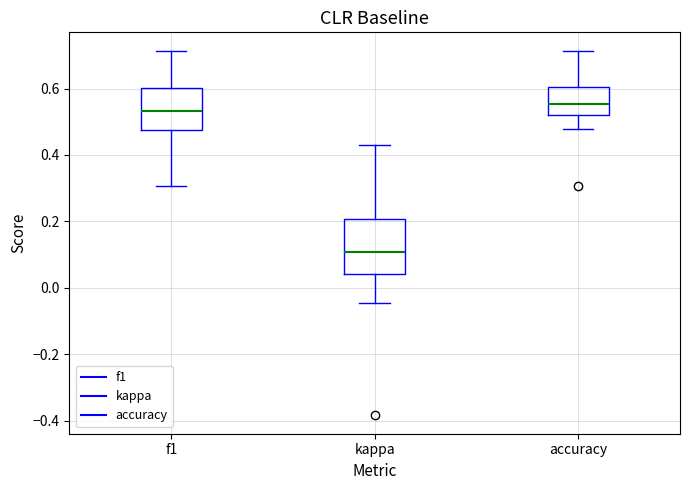

Where does the upper whisker of the box for f1 end on the y-axis? The values are not printed on the chart, so give them approximately, as read against the axis.

0.72